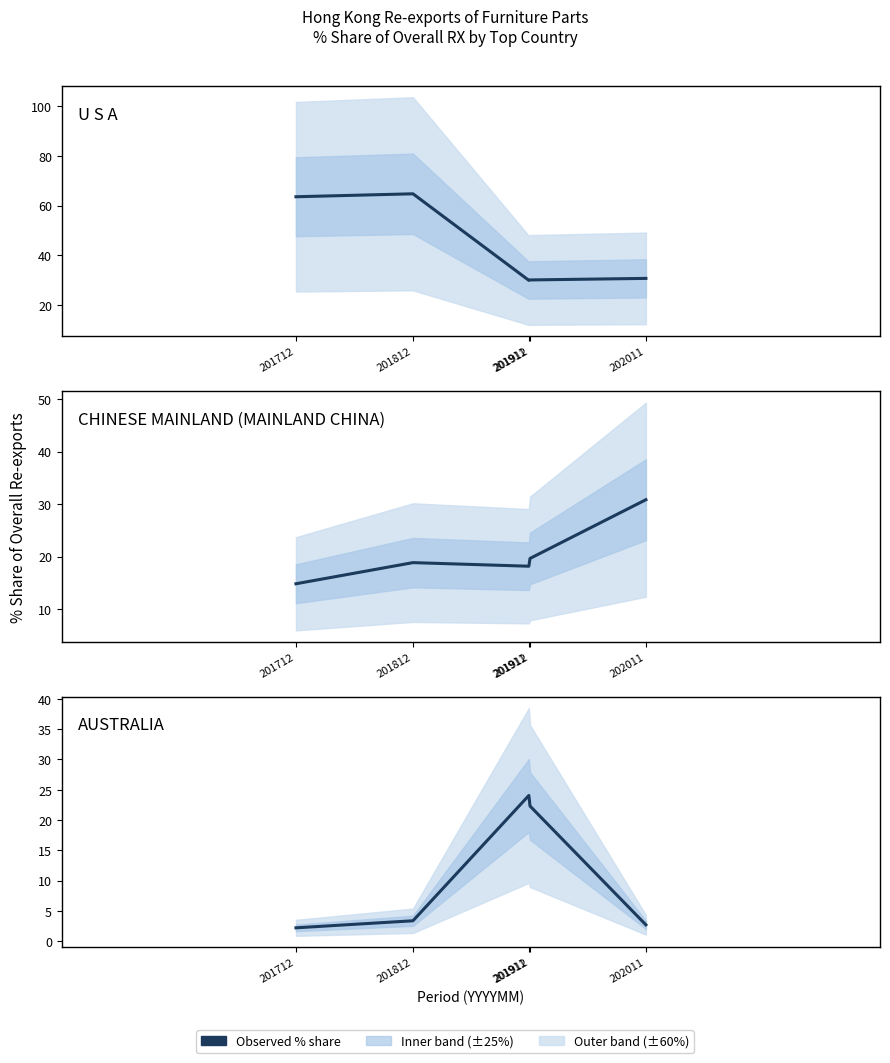

What is the difference between the maximum and minimum values in the CHINESE MAINLAND (MAINLAND CHINA) series?

16.0